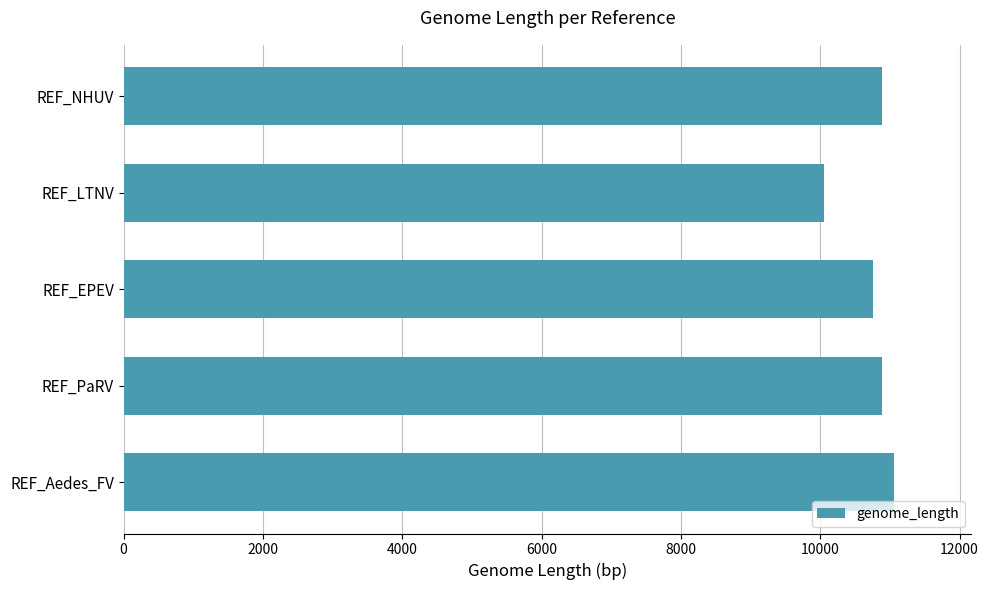

True or false: the data shows 10050 at REF_LTNV.

True